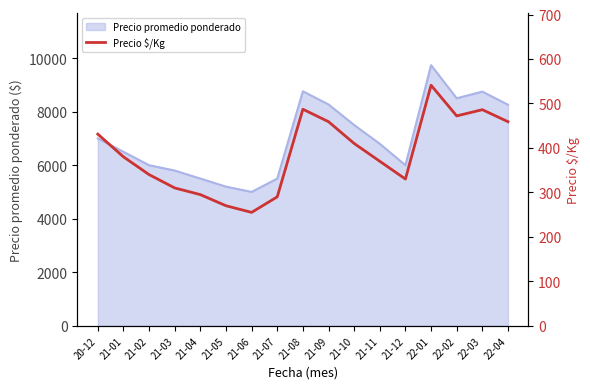

What is the value of the 5th point from the left?

295